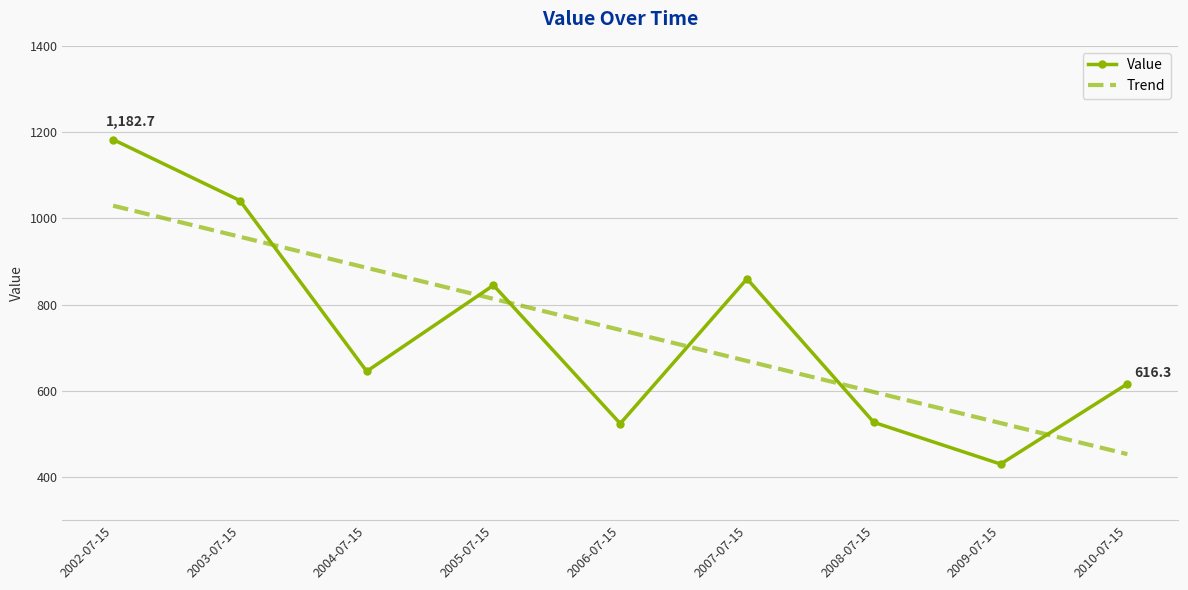

What is the sum of all Value values?

6671.8